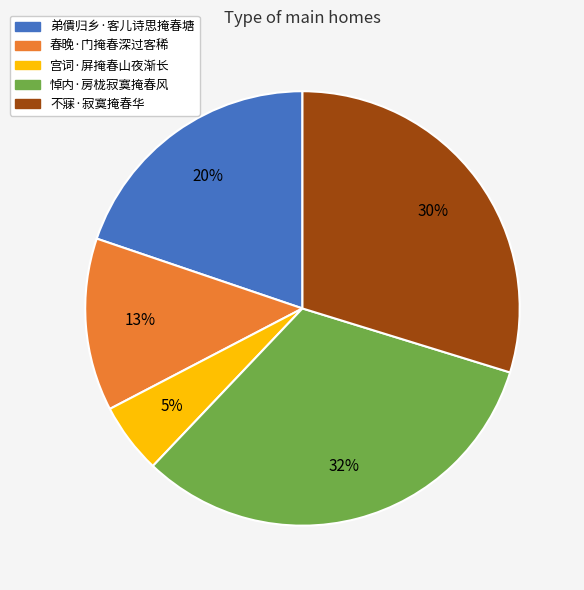

Rank the categories by value from lowest to highest.

宫词·屏掩春山夜渐长, 春晚·门掩春深过客稀, 弟僓归乡·客儿诗思掩春塘, 不寐·寂寞掩春华, 悼内·房栊寂寞掩春风